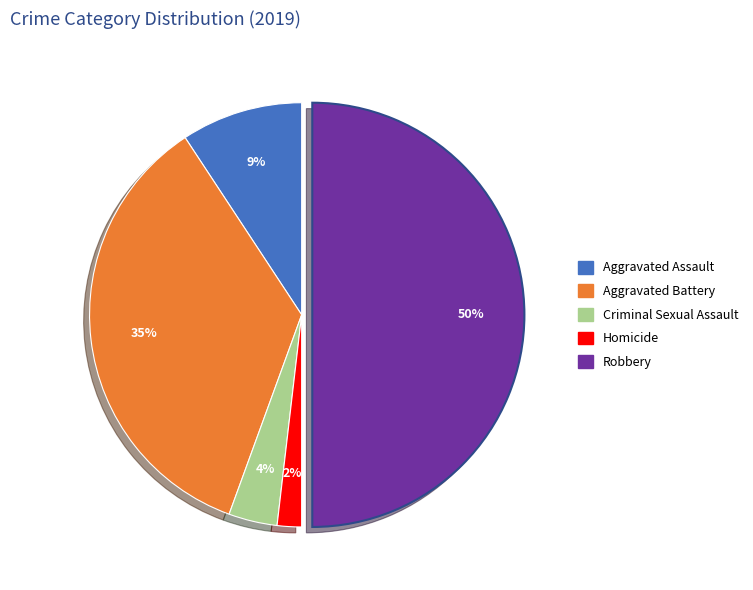

Is it true that Aggravated Assault is 9% of the pie?

True